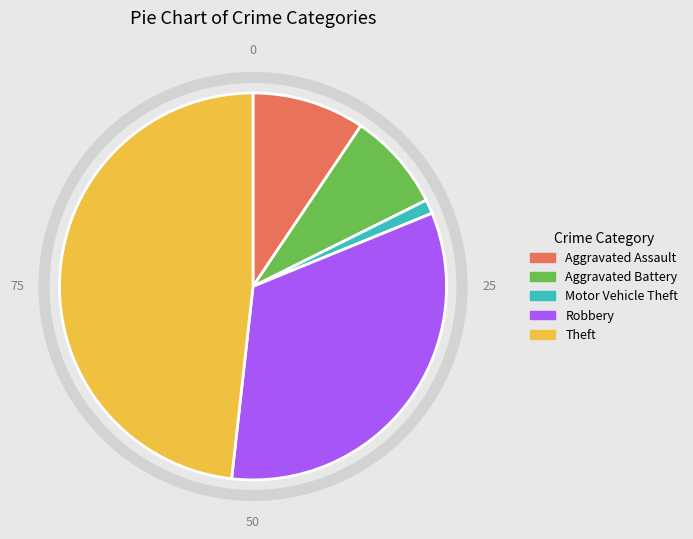

How many segments does this pie chart have?

5